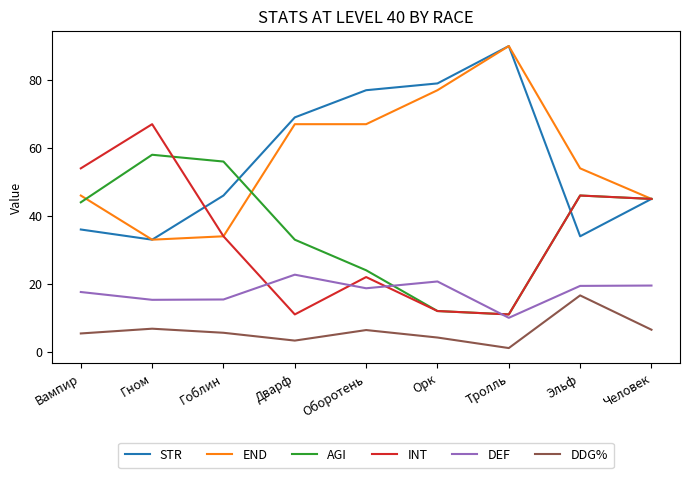

Read the DEF value at Тролль.

10.0